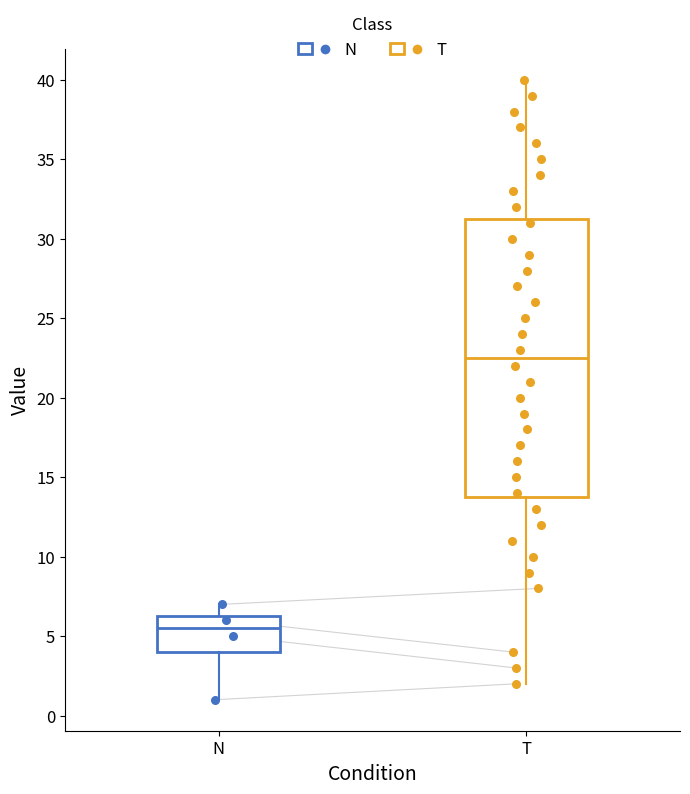

Which box's median line is the lowest?

N